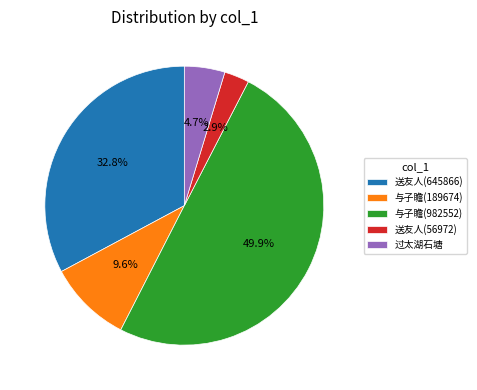

How many slices are in this pie chart?

5